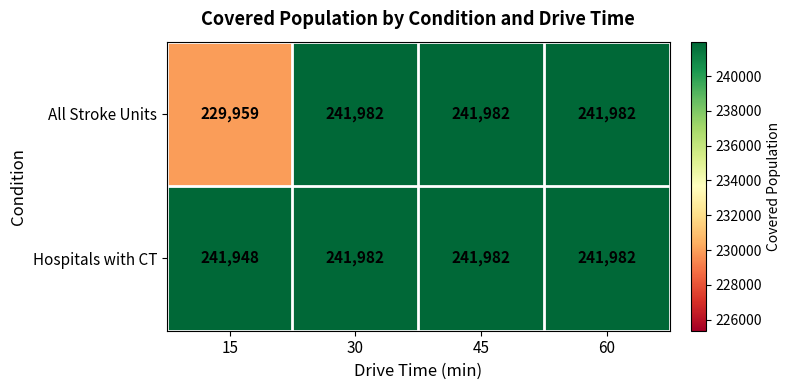

Which series has the widest spread of values?

All Stroke Units